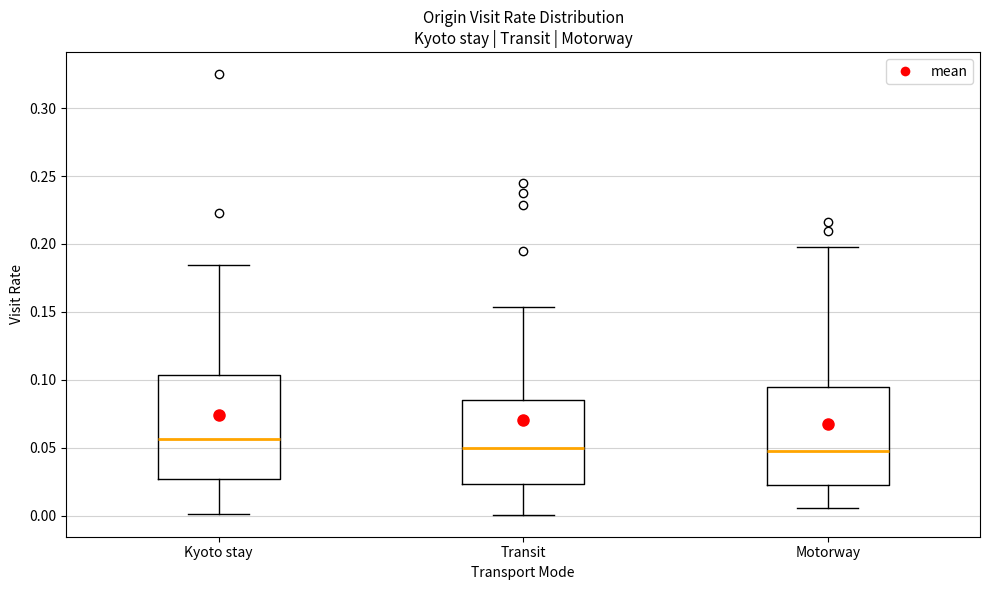

Reading left to right, read every box against the y-axis: the position of its median line, the range the box covers, and the ends of its whiskers. The values are not printed on the chart, so give them approximately, as read against the axis.

Kyoto stay: median 0.055, box 0.025 to 0.105, whiskers 0.000 to 0.185
Transit: median 0.050, box 0.025 to 0.085, whiskers 0.000 to 0.155
Motorway: median 0.045, box 0.020 to 0.095, whiskers 0.005 to 0.200